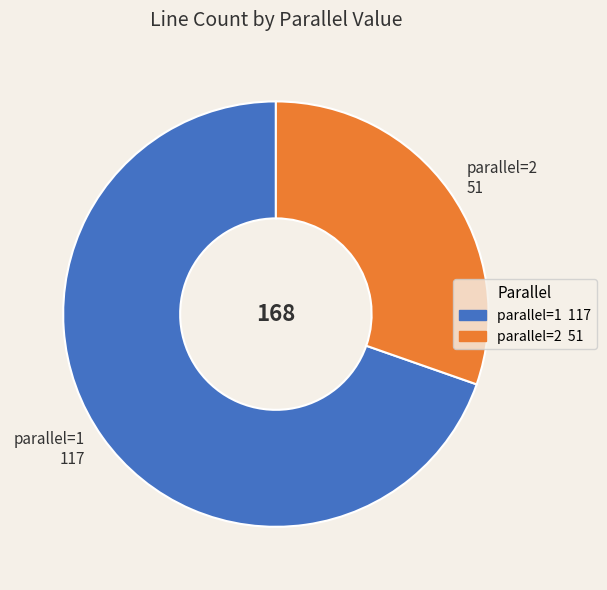

True or false: parallel=2 51 accounts for 16% of the total.

False